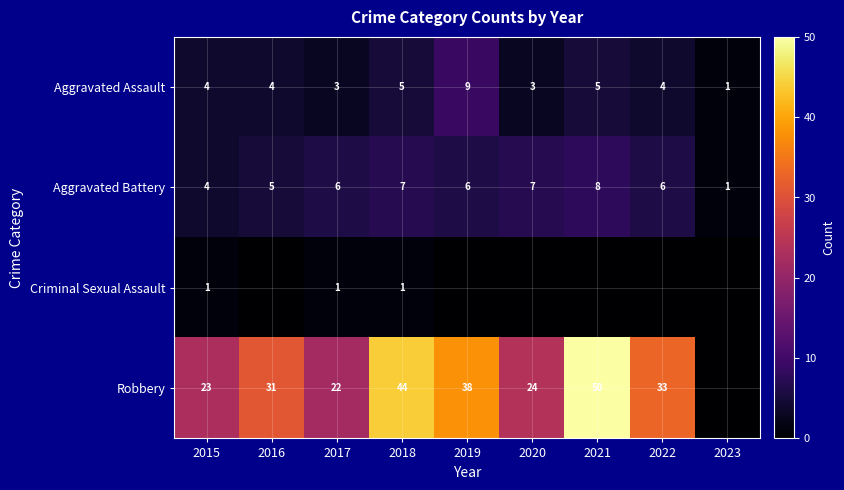

At which category is the sum across all series the highest?

2021